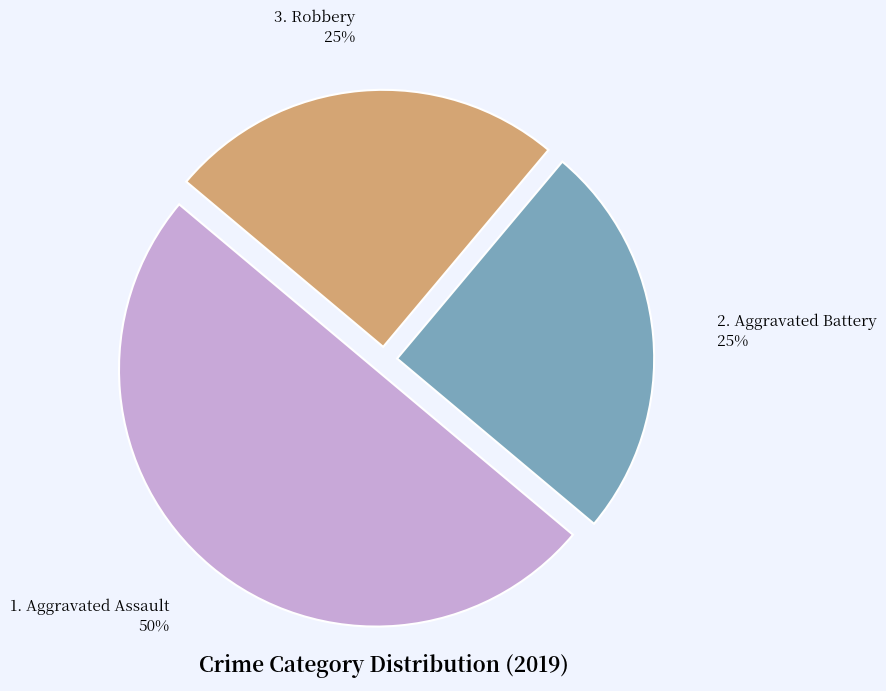

To the nearest percent, what is the average slice percentage?

33%